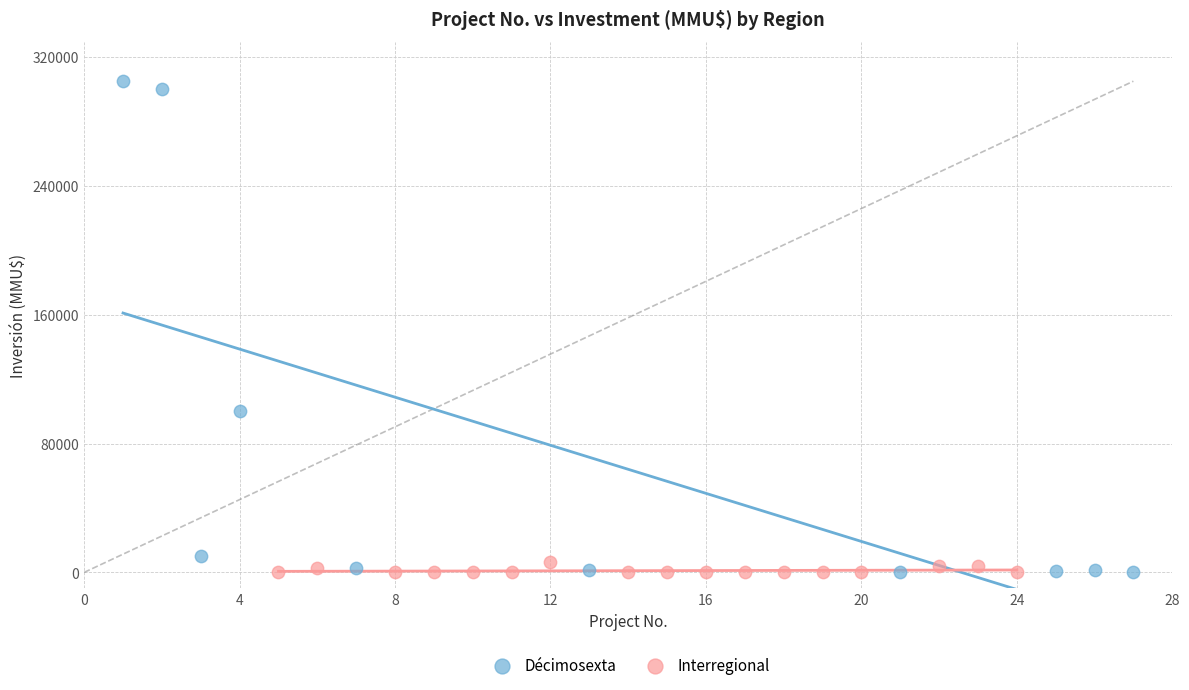

Which series has the largest Y range (max minus min)?

Décimosexta